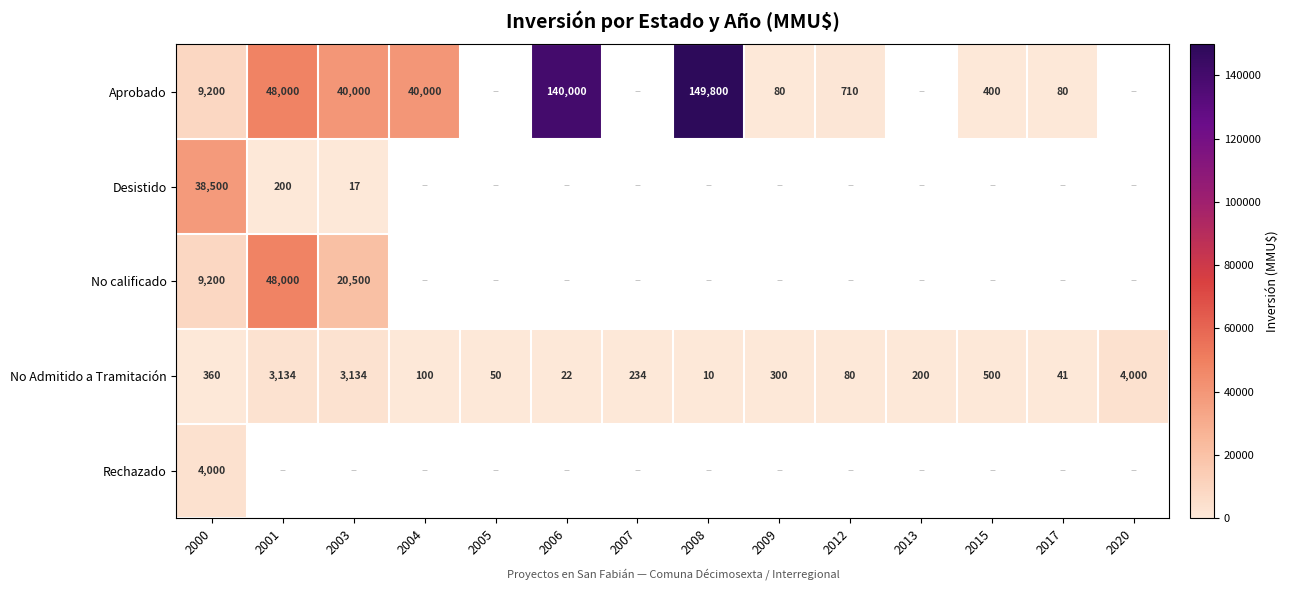

Read the No Admitido a Tramitación value at 2003, to the nearest 10.

3130